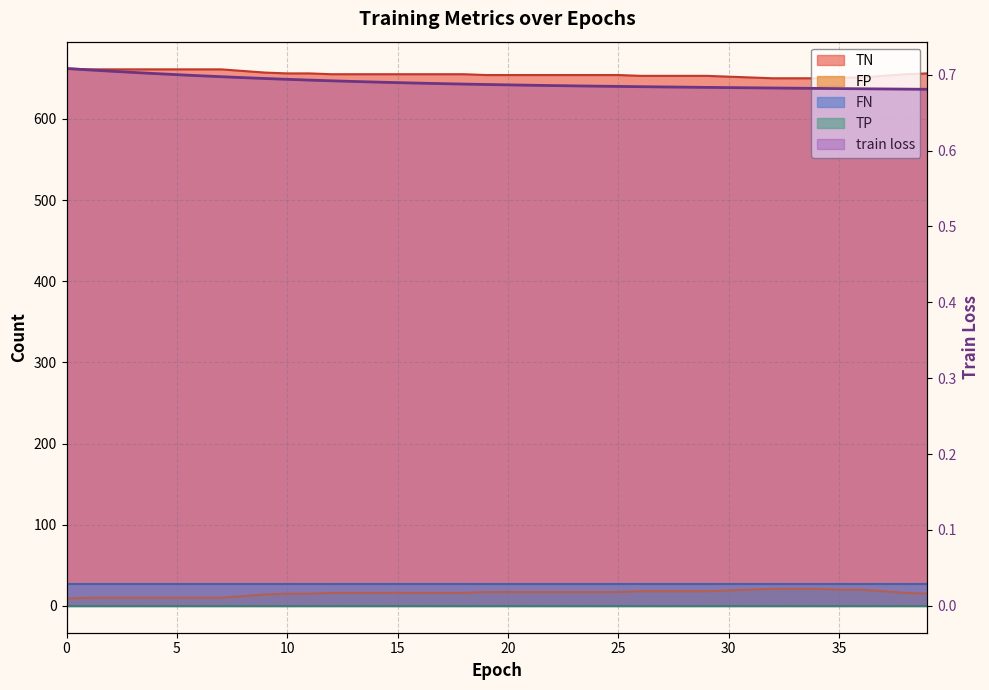

Is it true that train loss equals 0.2 at 17?

False